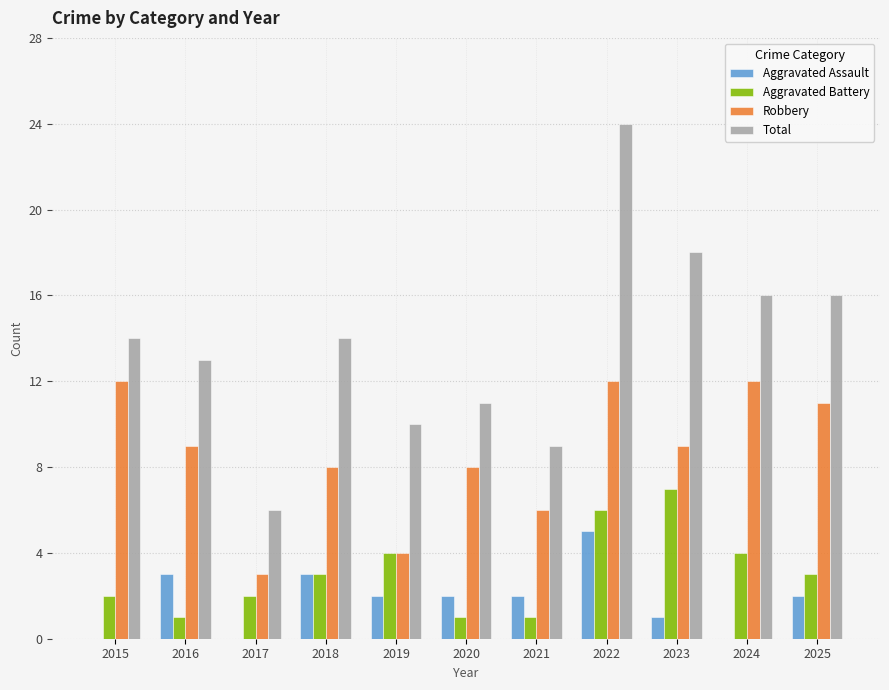

Reading left to right, transcribe all the data shown in this chart.

Aggravated Assault: 0	3	0	3	2	2	2	5	1	0	2
Aggravated Battery: 2	1	2	3	4	1	1	6	7	4	3
Robbery: 12	9	3	8	4	8	6	12	9	12	11
Total: 14	13	6	14	10	11	9	24	18	16	16